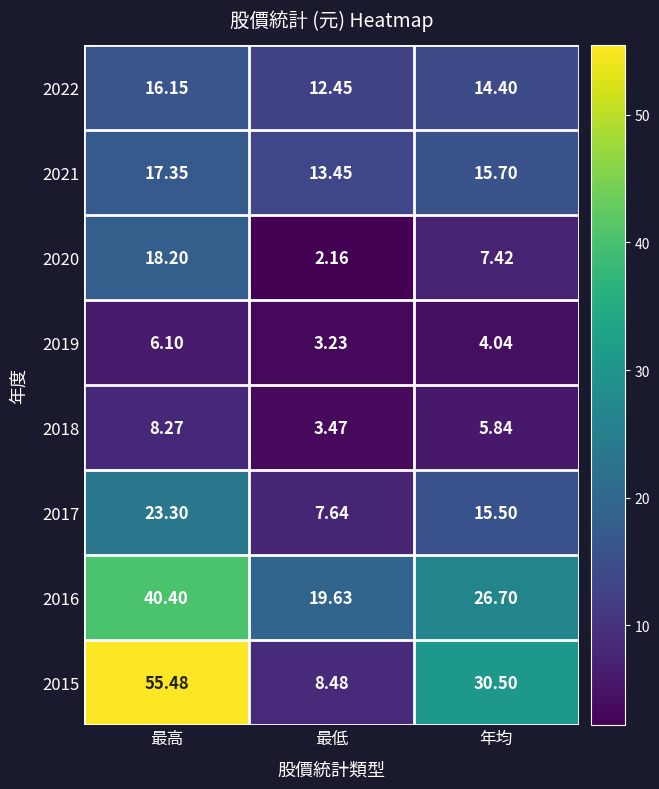

Which category has the highest value in the 2017 series?

最高